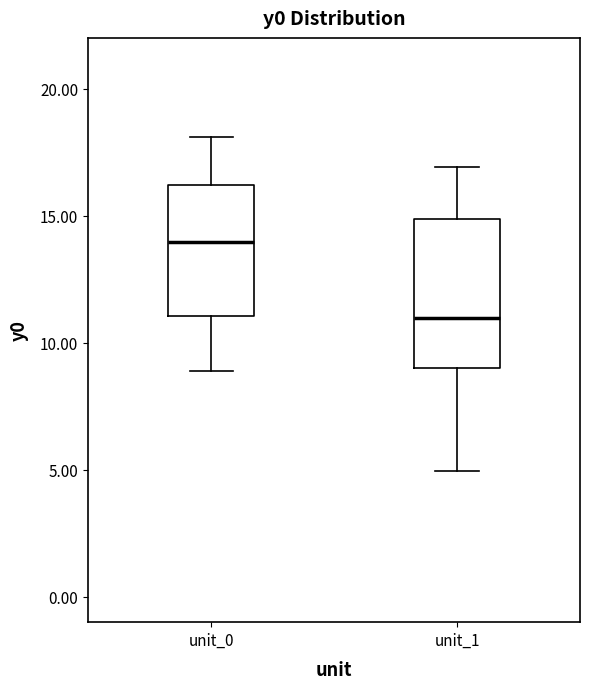

Reading left to right, transcribe this box plot: for each box, give where its median line is, the range the box spans, and where its two whiskers end, as read against the y-axis. The values are not printed on the chart, so give them approximately, as read against the axis.

unit_0: median 14, box 11 to 16, whiskers 9 to 18
unit_1: median 11, box 9 to 15, whiskers 5 to 17